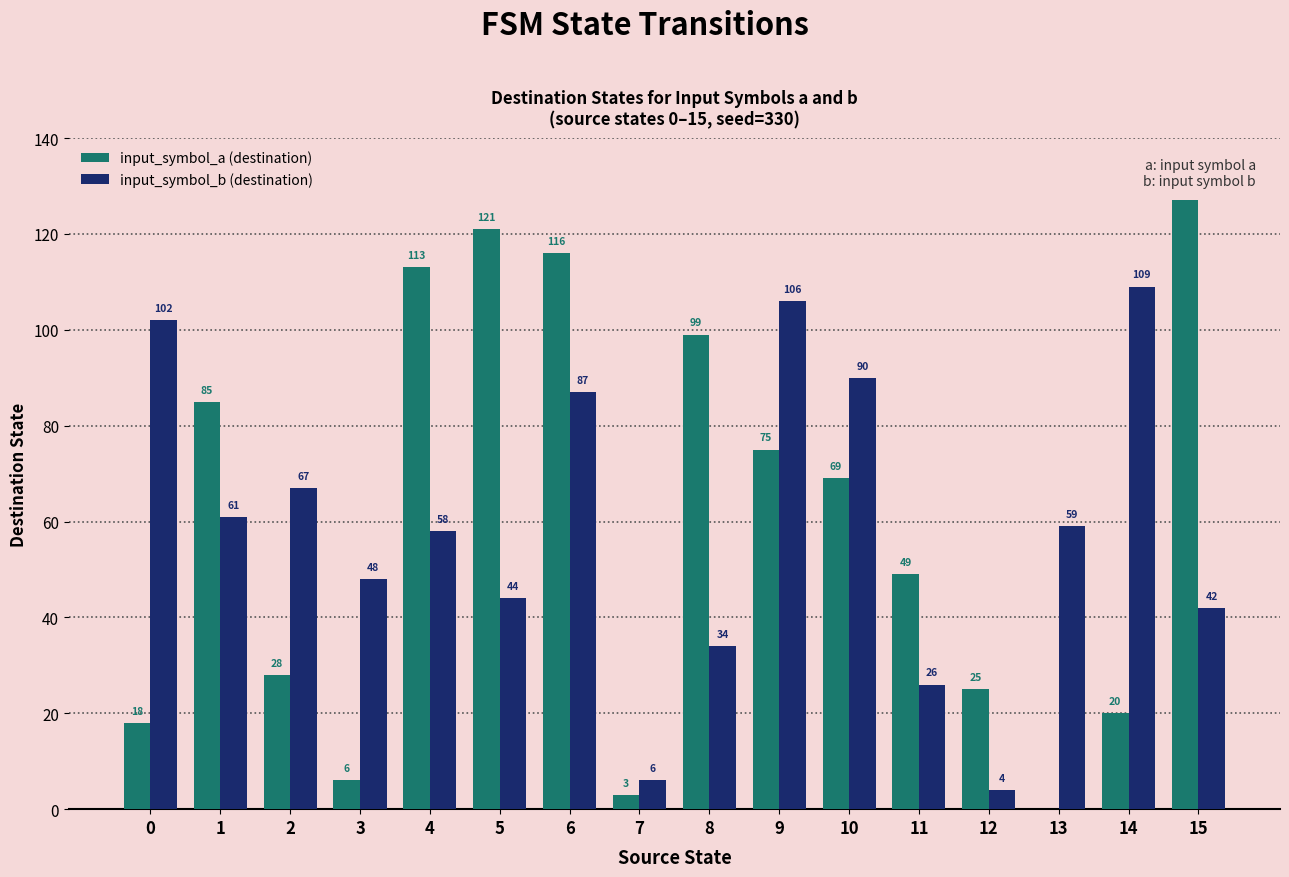

Which label corresponds to the largest value in the chart?

15